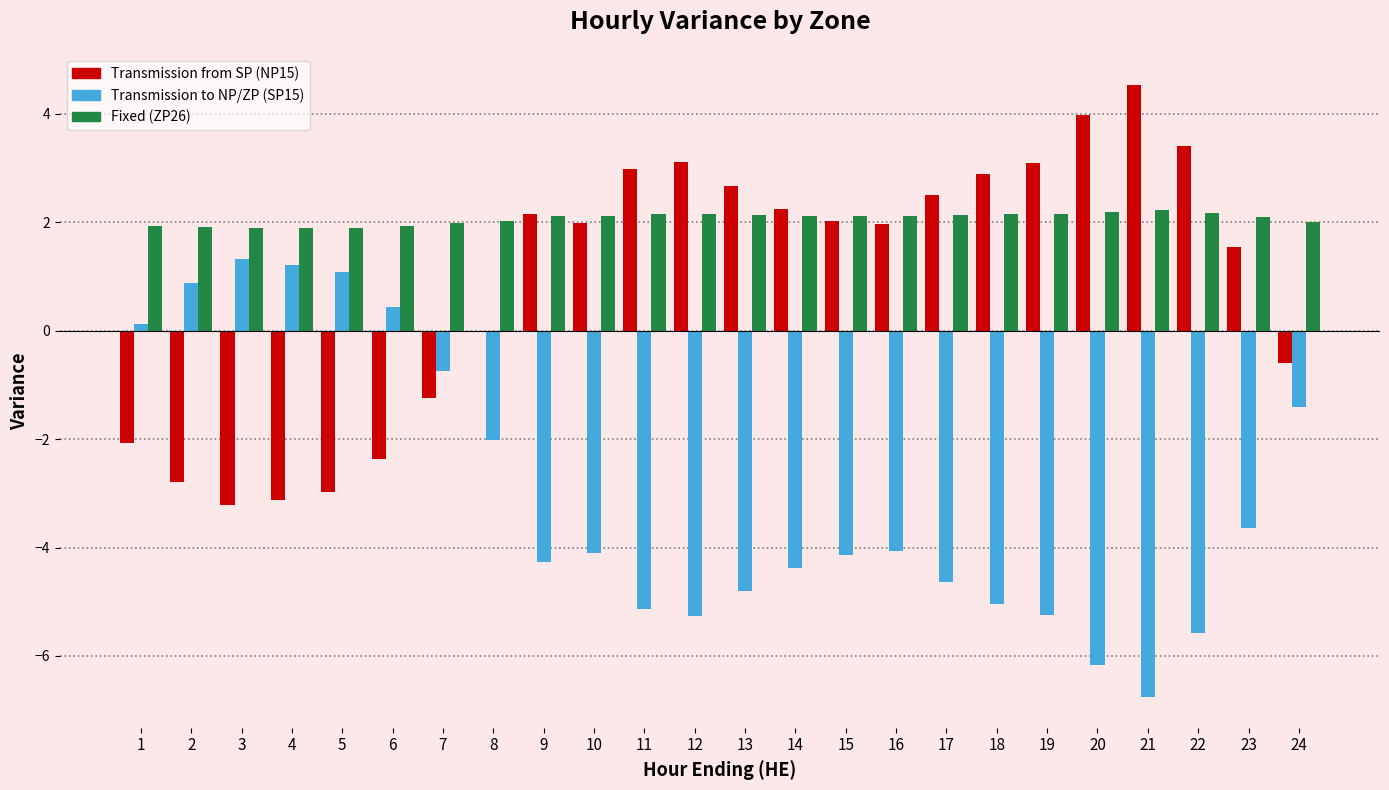

The value of Transmission to NP/ZP (SP15) at 19 is -5.2. True or false?

True